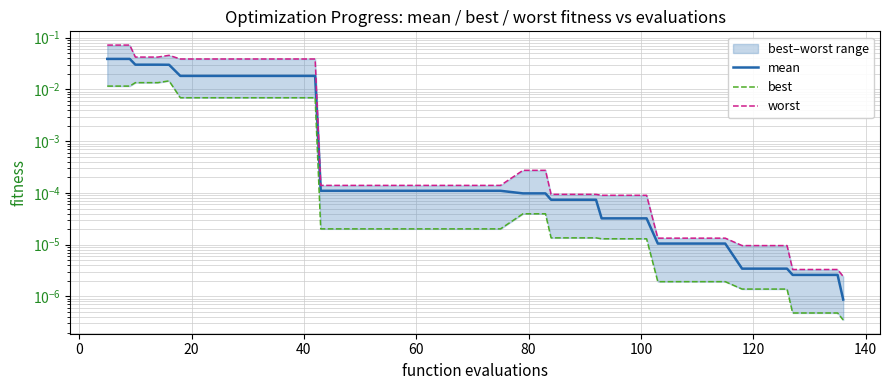

What are all the series names shown in the legend?

mean, best, worst